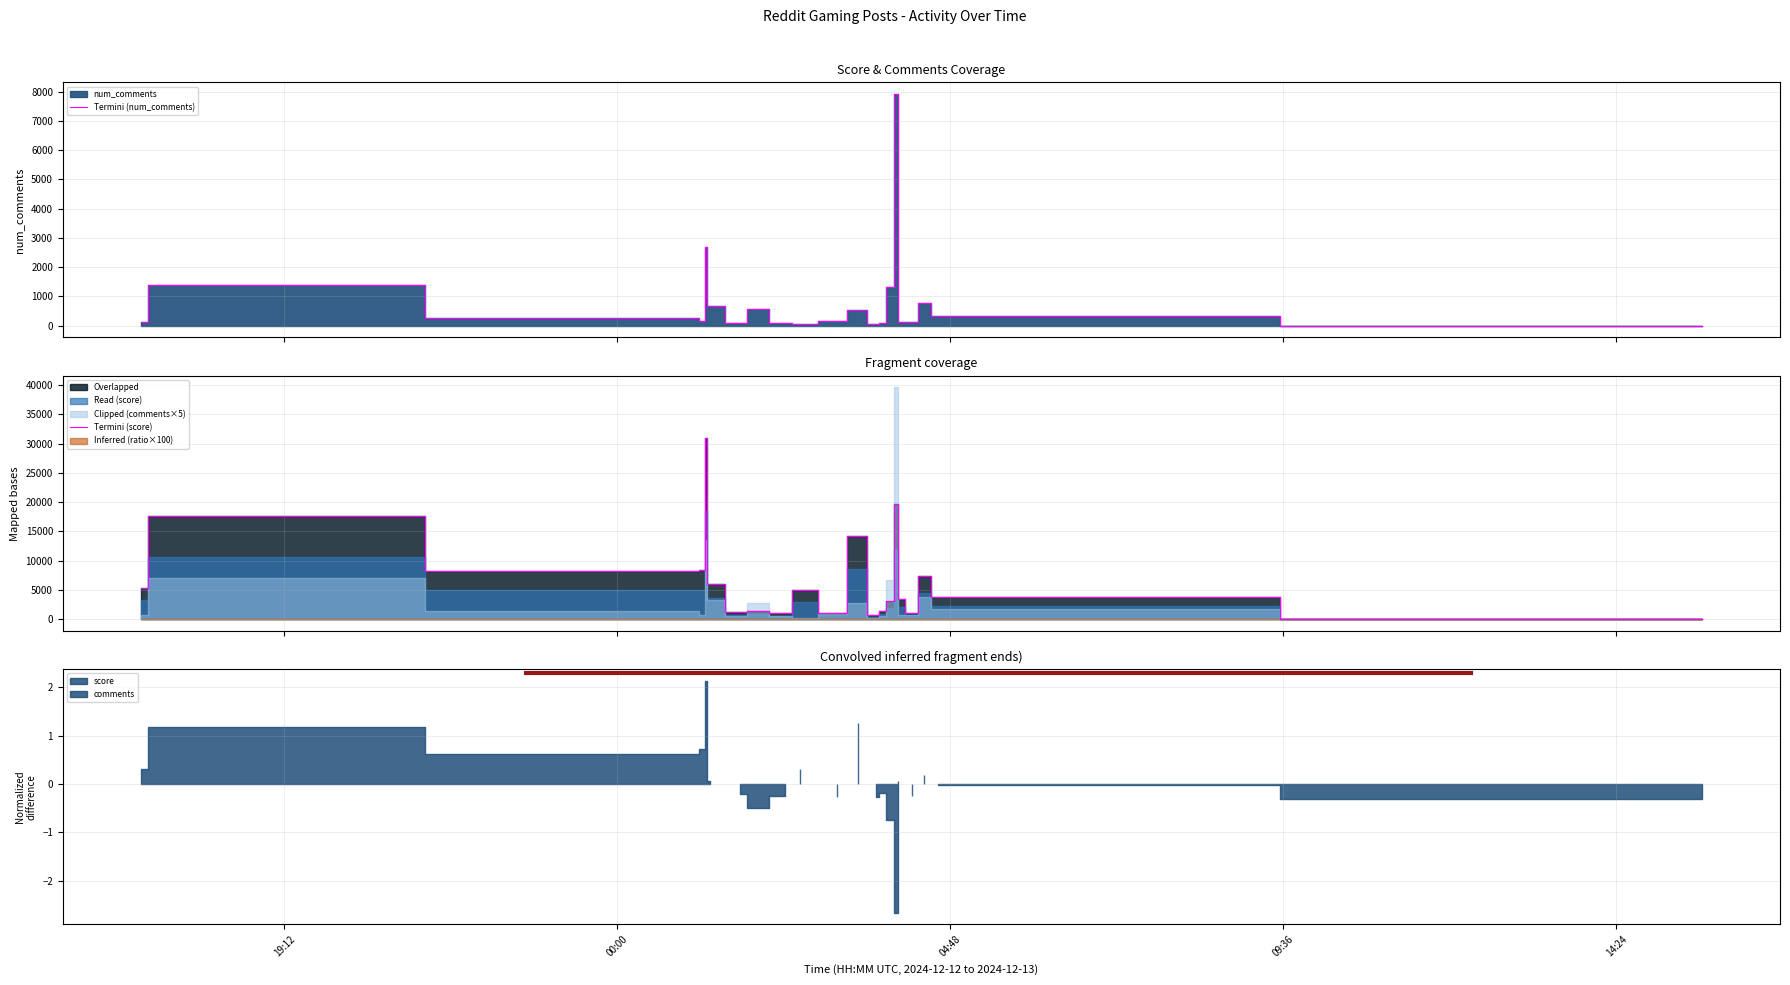

What is the difference between the maximum and minimum values in the Termini (score) series?

30939